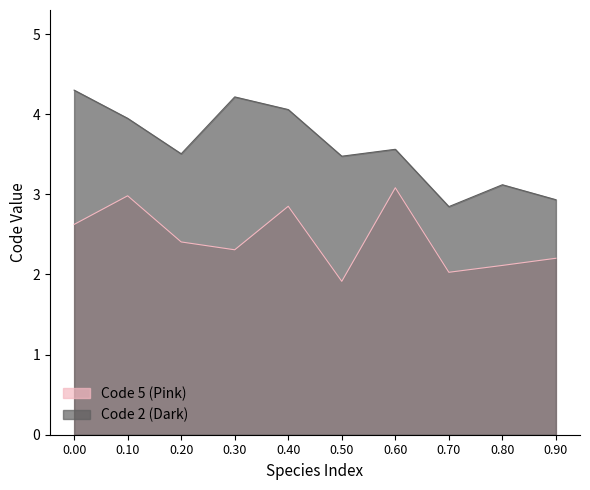

What is the difference between the Code 2 (Dark) values at 0.90 and 0.60?

0.6